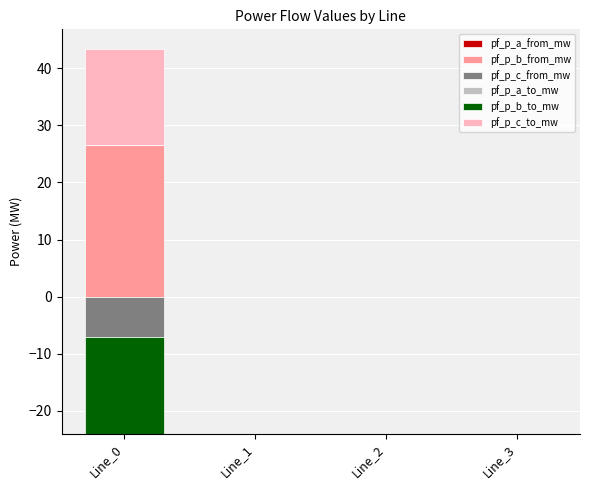

True or false: pf_p_b_to_mw has a value of 0.0 at Line_1.

True